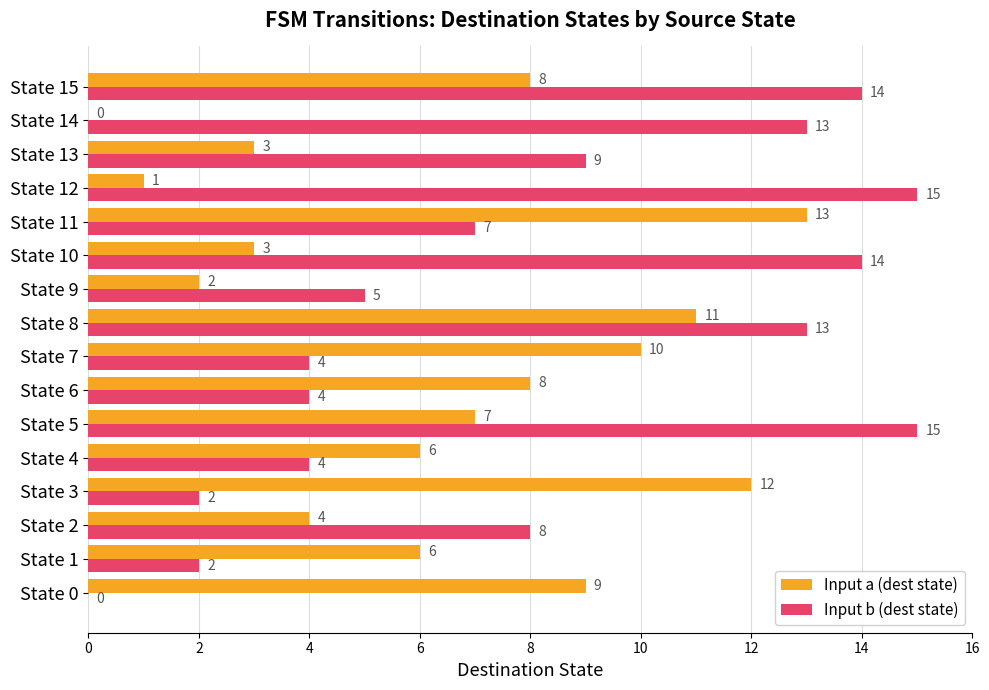

At which category is the sum across all series the highest?

State 8